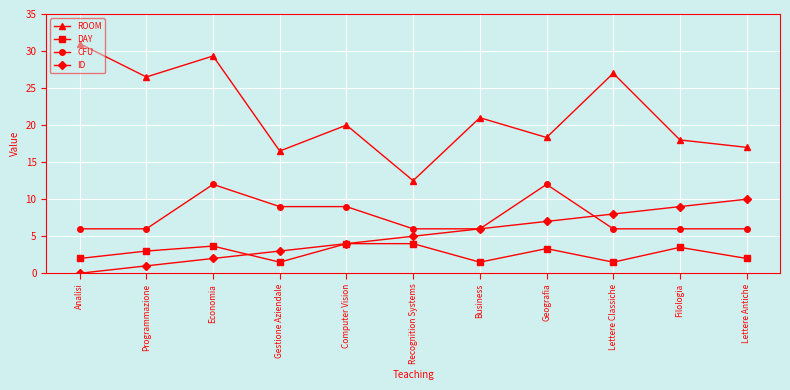

True or false: CFU and ID intersect in this chart.

True